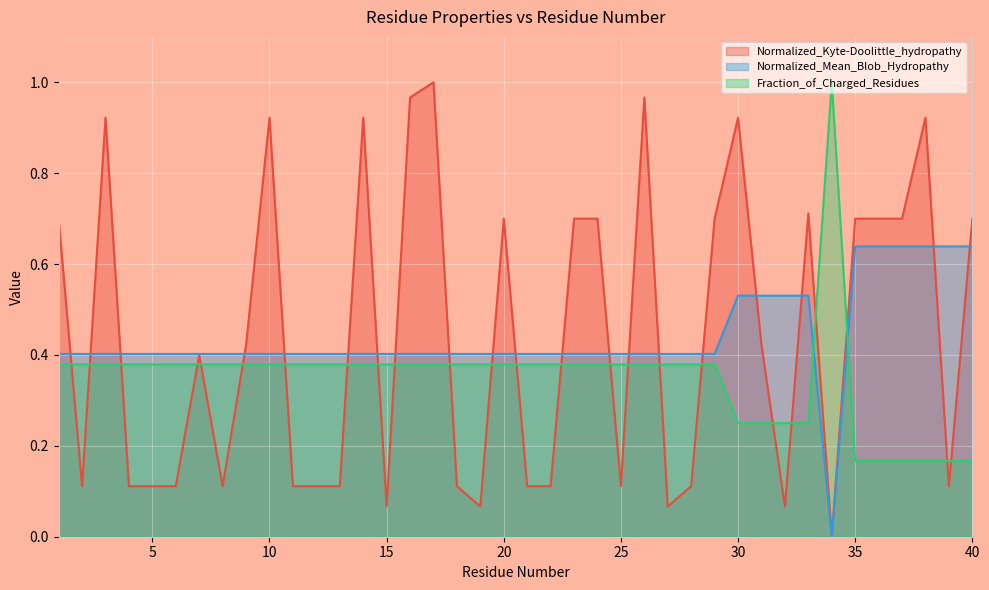

How many series are shown in this chart?

3